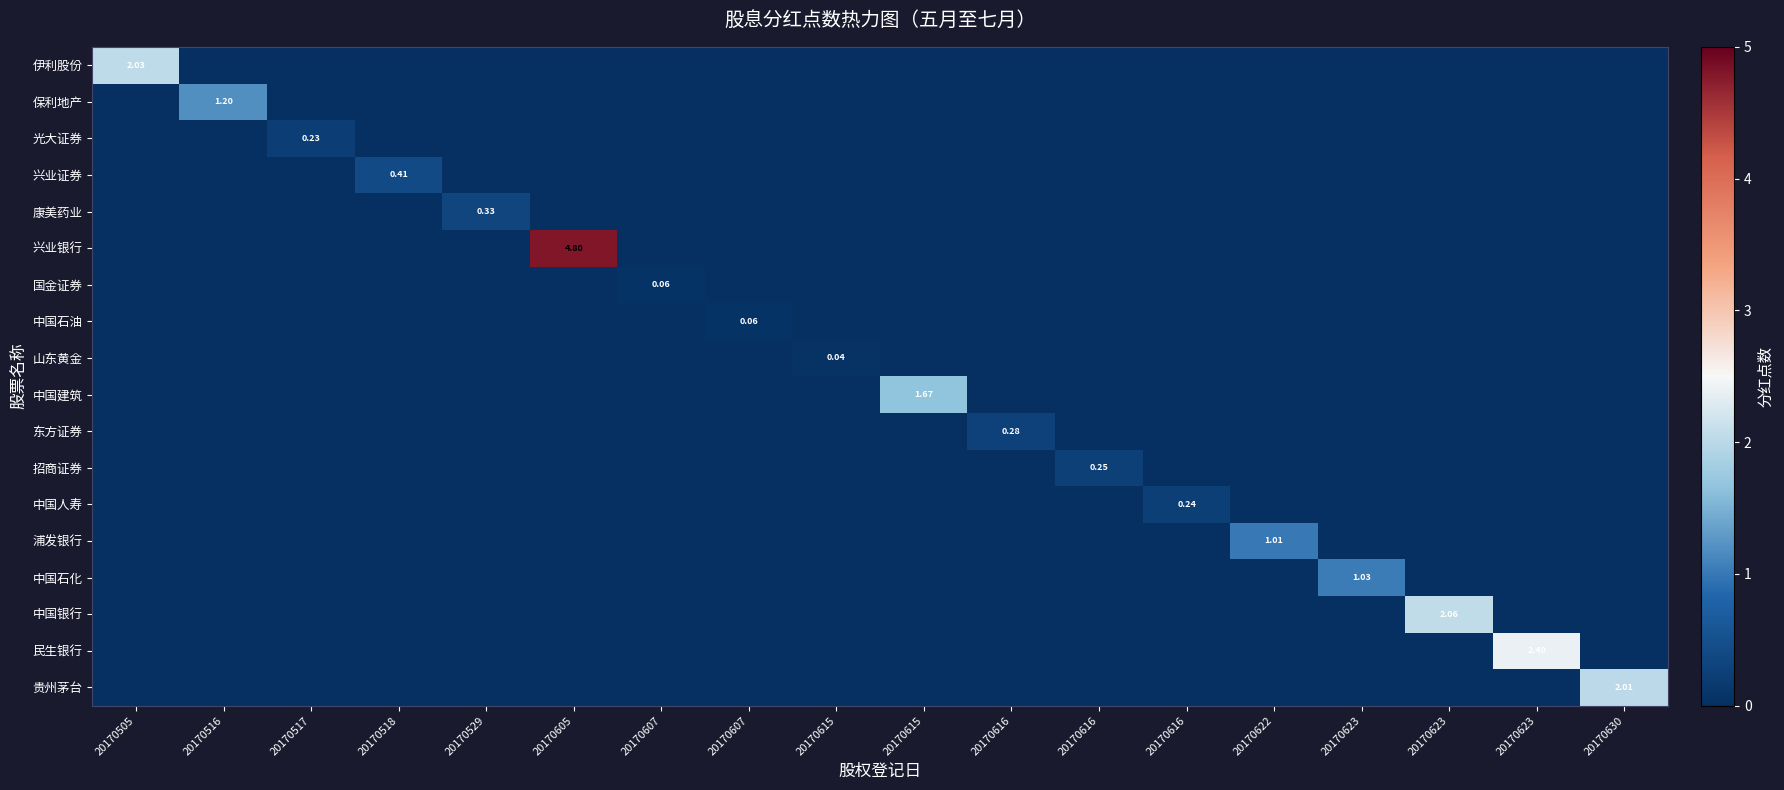

Rank the series by their maximum value, from highest to lowest.

兴业银行, 民生银行, 中国银行, 伊利股份, 贵州茅台, 中国建筑, 保利地产, 中国石化, 浦发银行, 兴业证券, 康美药业, 东方证券, 招商证券, 中国人寿, 光大证券, 国金证券, 中国石油, 山东黄金